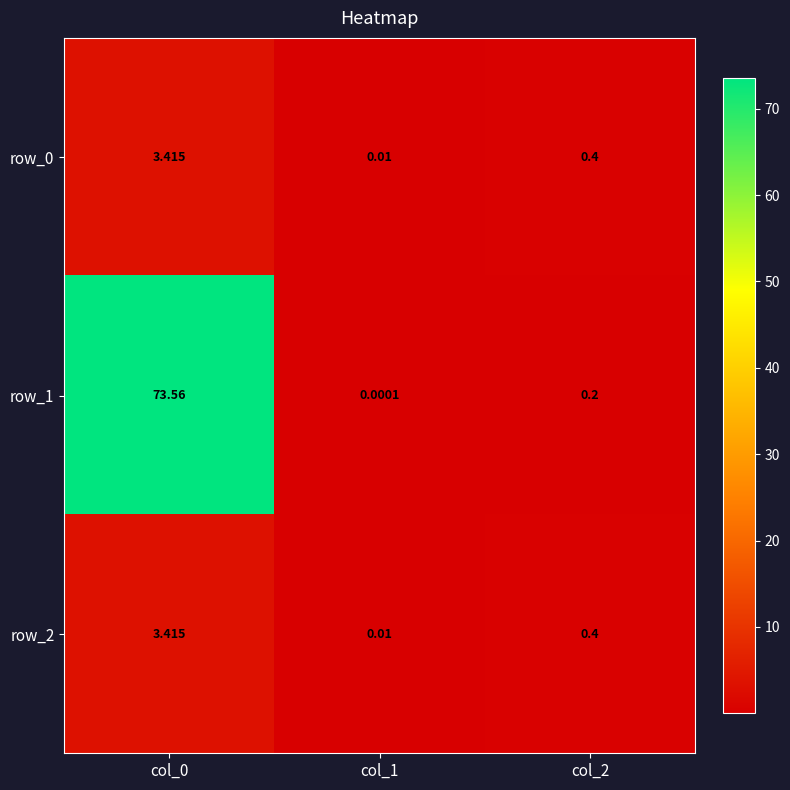

Is the value of row_2 at col_2 greater than the value of row_0 at col_0?

No